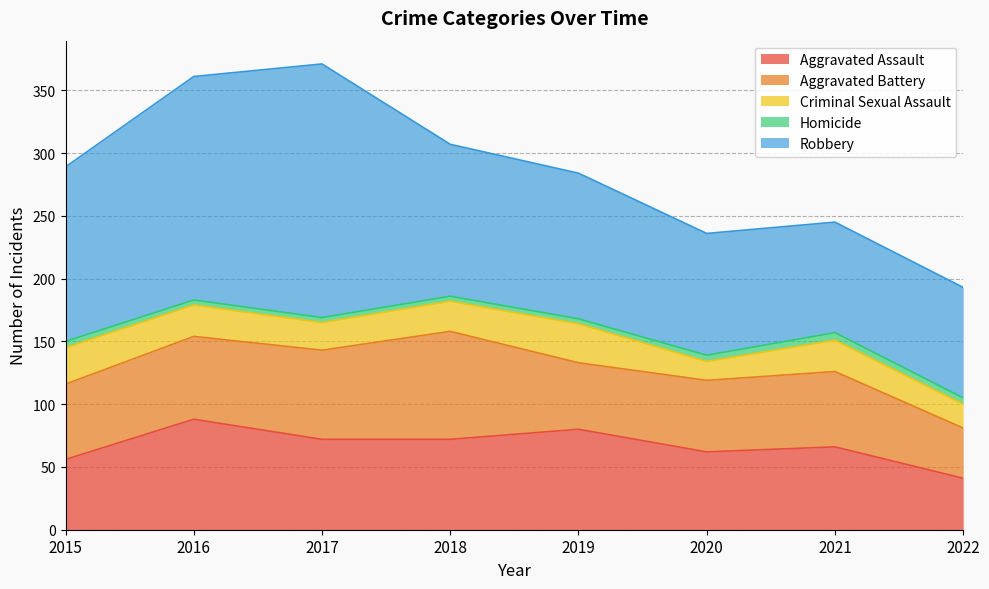

What is the difference between the highest and lowest values at 2019?

112